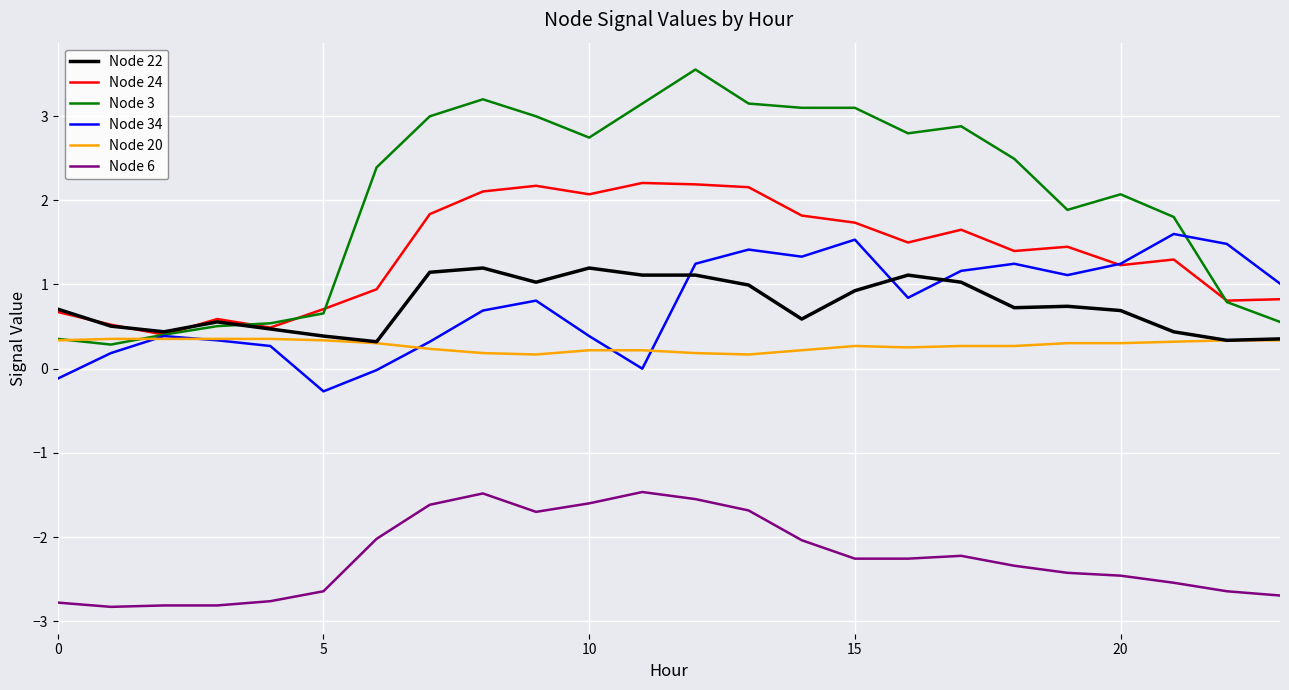

Rank the series by their maximum value, from lowest to highest.

Node 6, Node 20, Node 22, Node 34, Node 24, Node 3